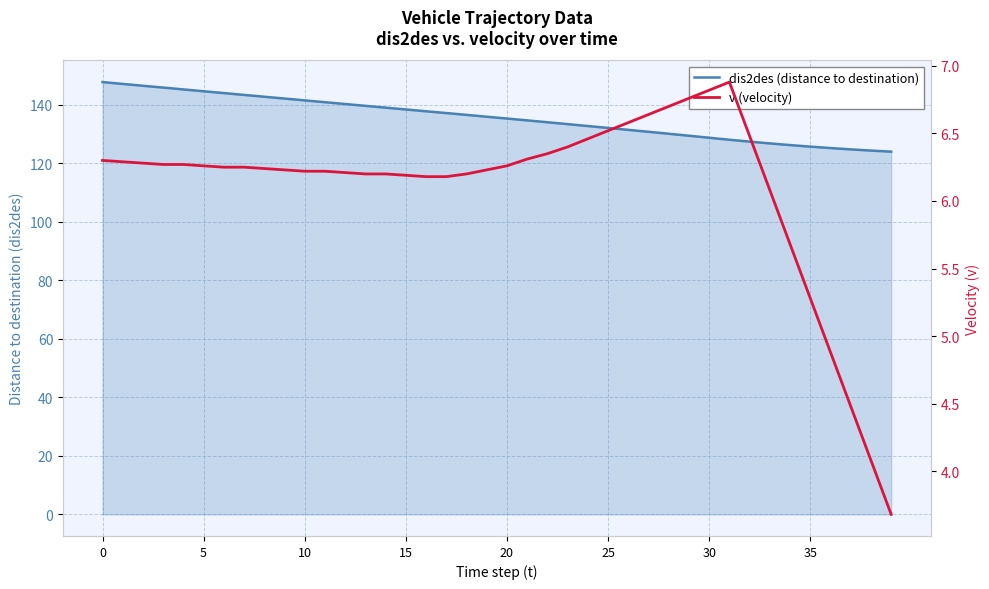

True or false: v (velocity) has more than 0 points higher than both neighbors.

True